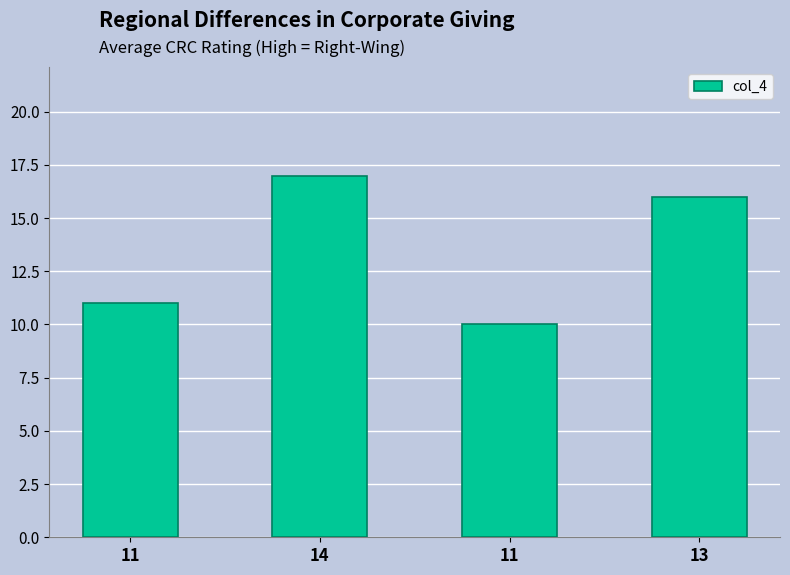

How many categories are shown in the chart?

4